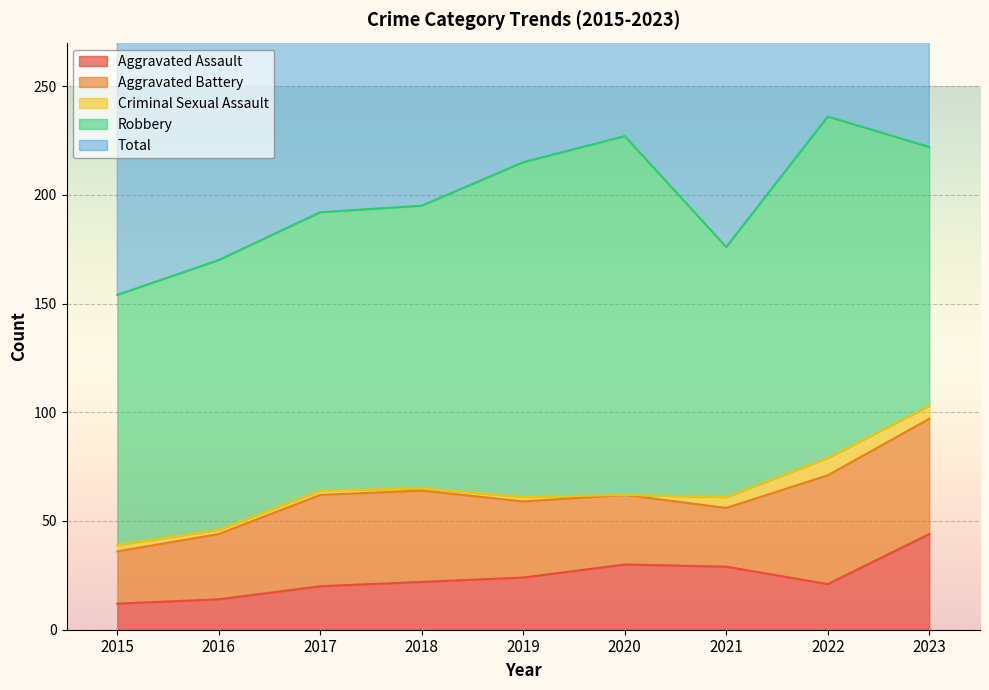

At which label does Total first exceed 195?

2019